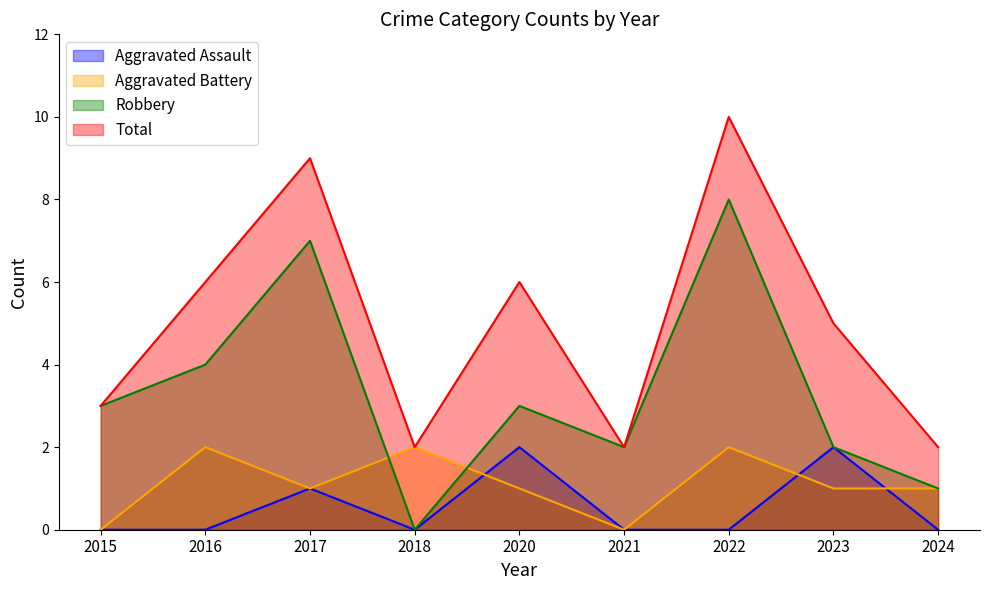

In Aggravated Battery, how many points are higher than both neighbors (excluding endpoints)?

3